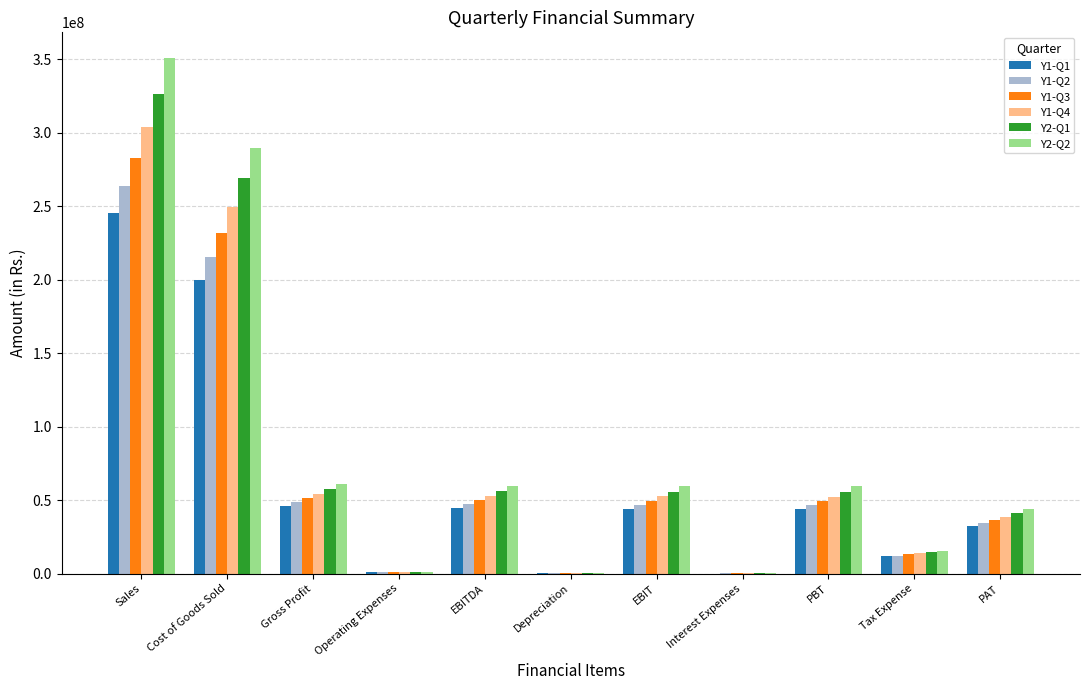

What is the total value across all series at Tax Expense?

81157160.7